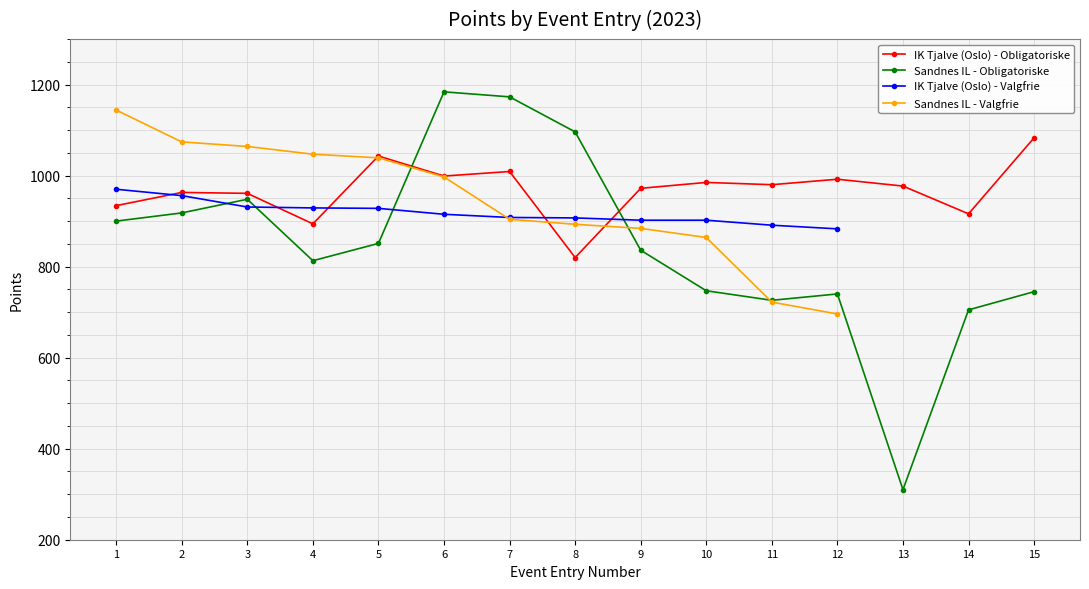

True or false: Sandnes IL - Obligatoriske has a value of 1746 at 6.

False